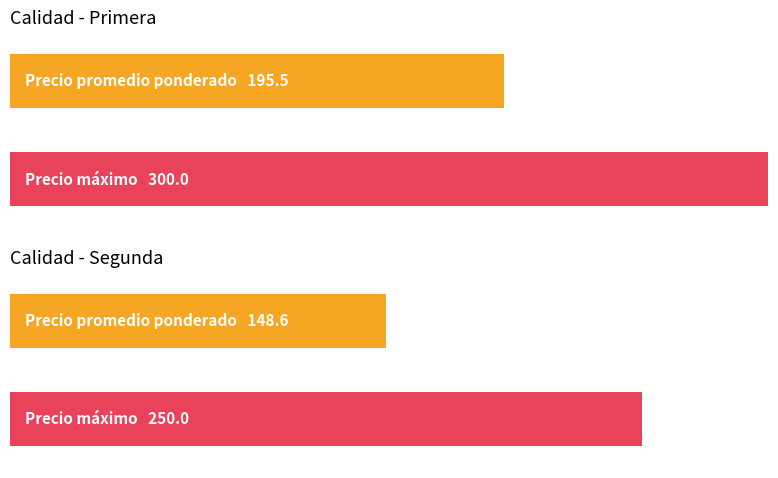

Which has a higher value, Primera or Segunda?

Primera